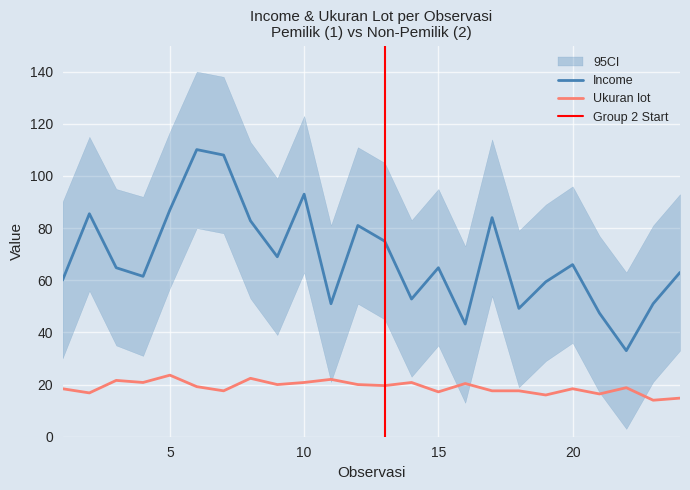

Which series has the largest total across all categories?

Income